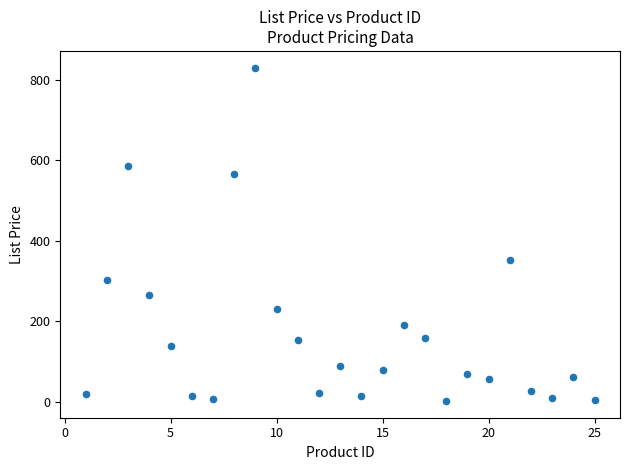

What is the range of X values (max minus min)?

24.0